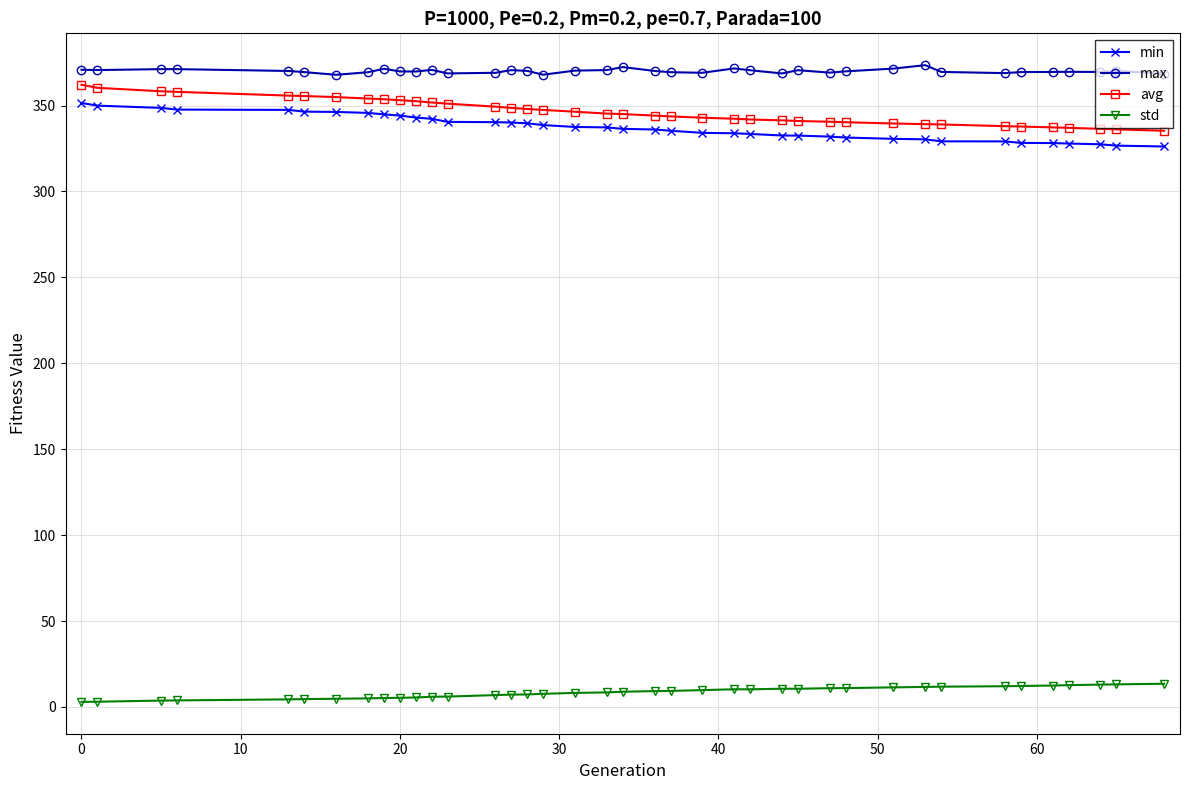

How many values in the avg series are below 345?

19